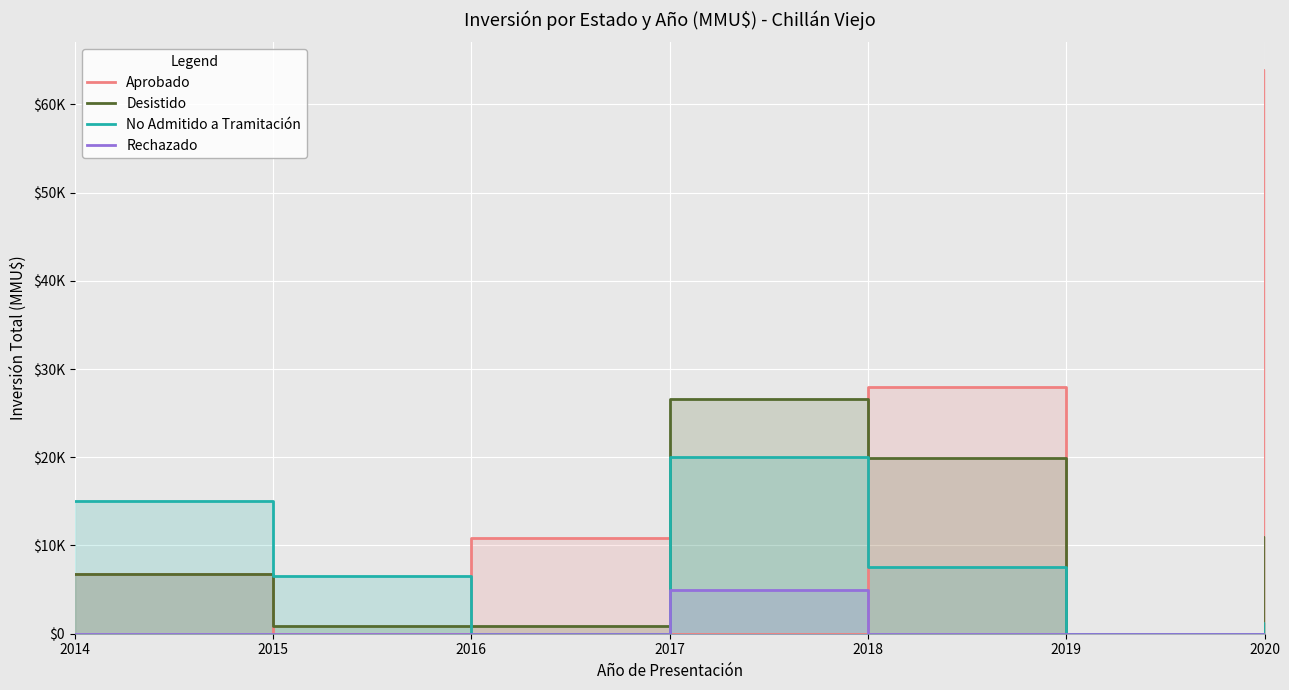

True or false: Aprobado has a value of 27917 at 2018.

True